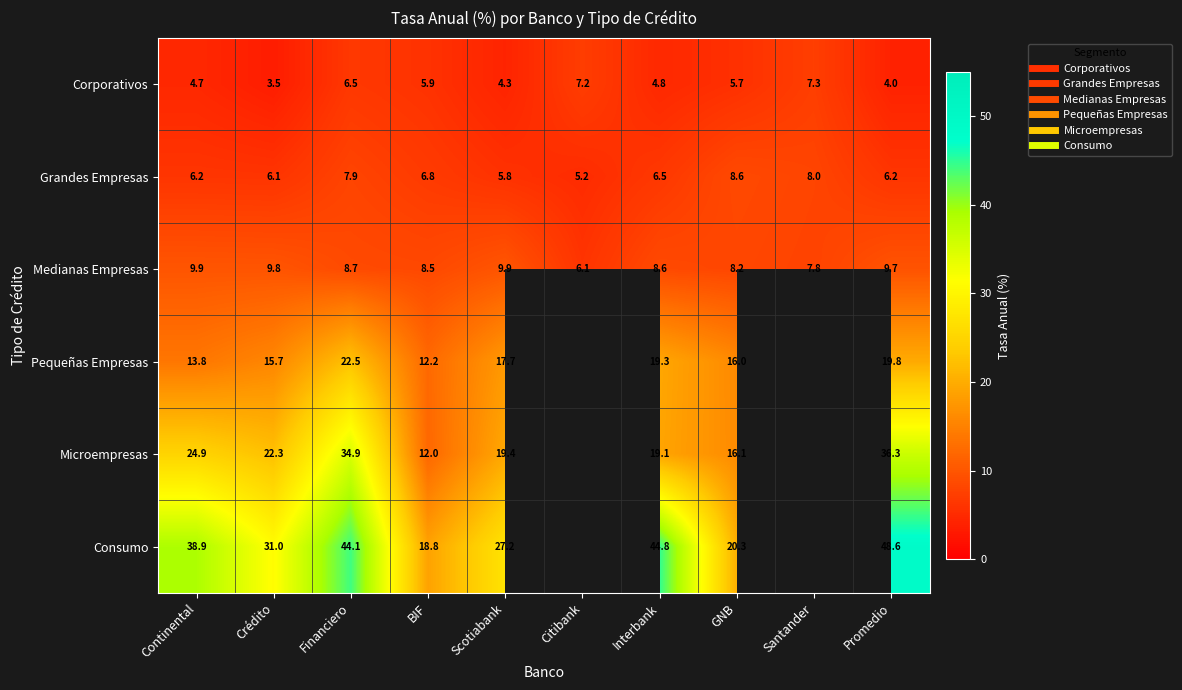

At which label does Corporativos first exceed 5?

Financiero